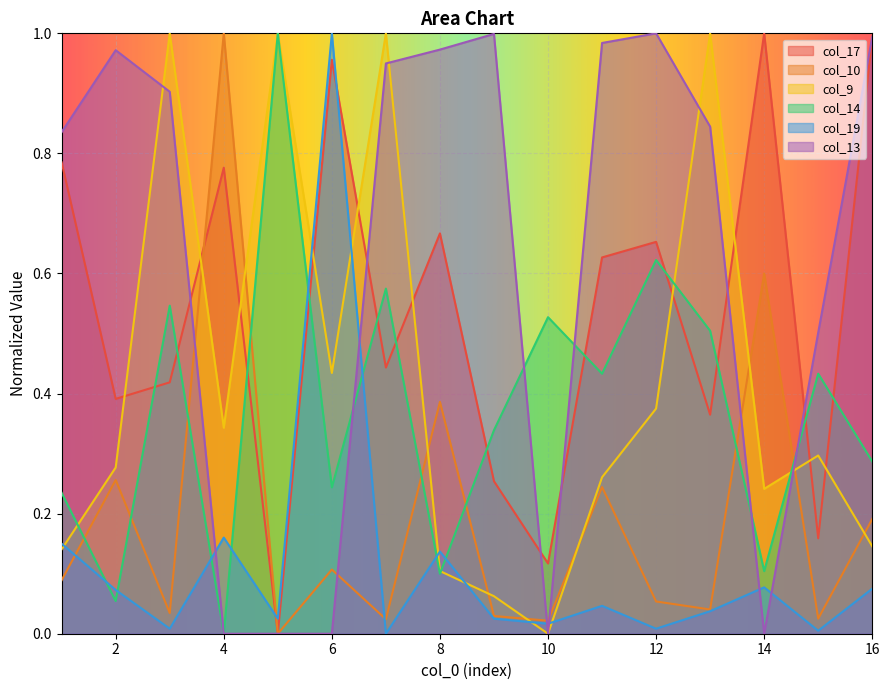

What is the highest value of the col_17 series?

1.0